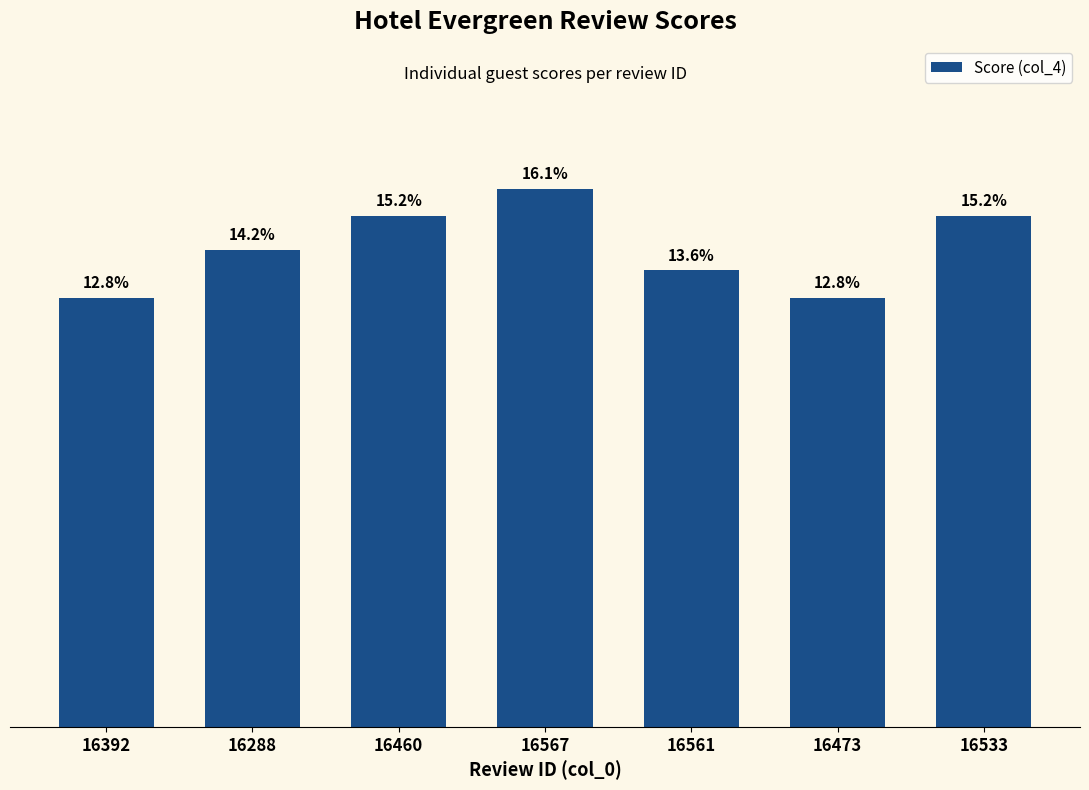

What is the change in value from 16460 to 16561?

-0.8